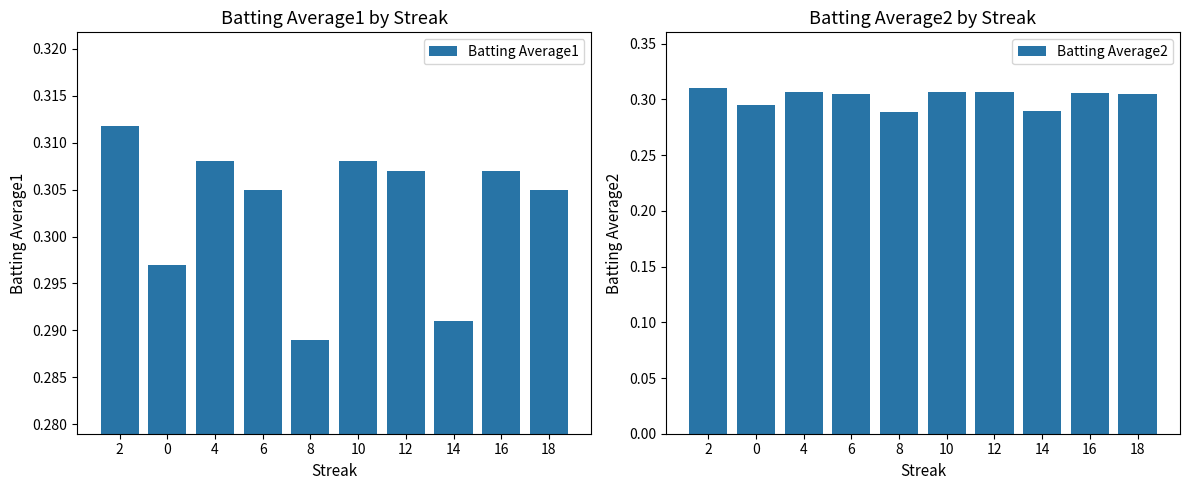

At which label is Batting Average1 closest to 0?

8